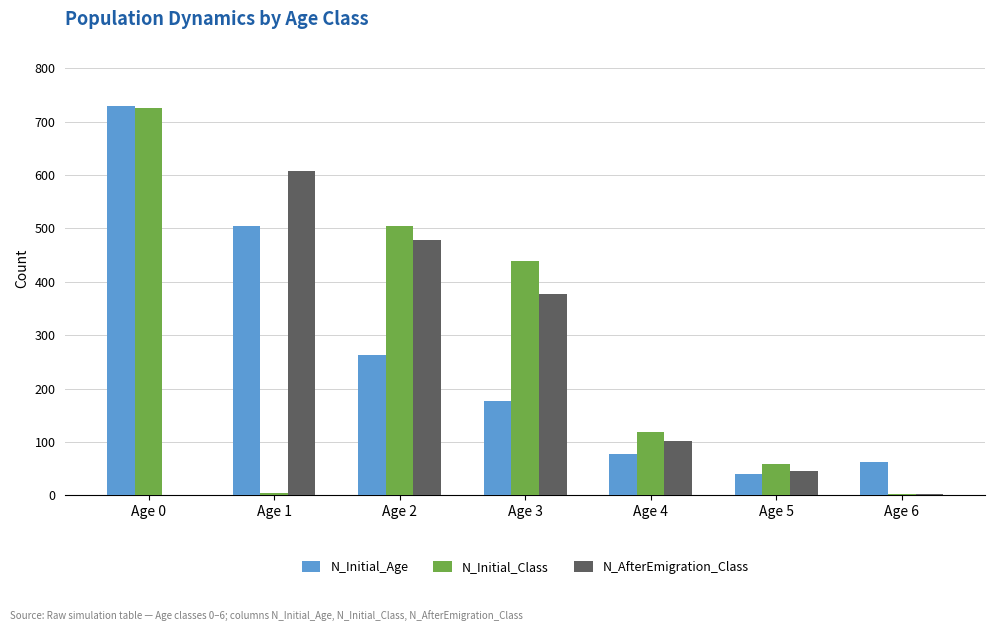

Is the value of N_Initial_Age at Age 6 greater than the value of N_AfterEmigration_Class at Age 0?

Yes